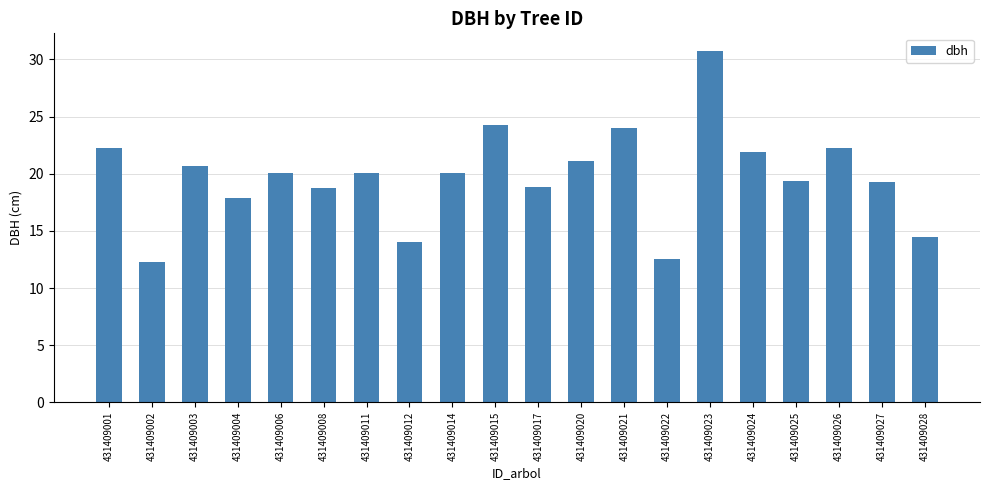

What is the difference between the maximum and minimum values?

18.5